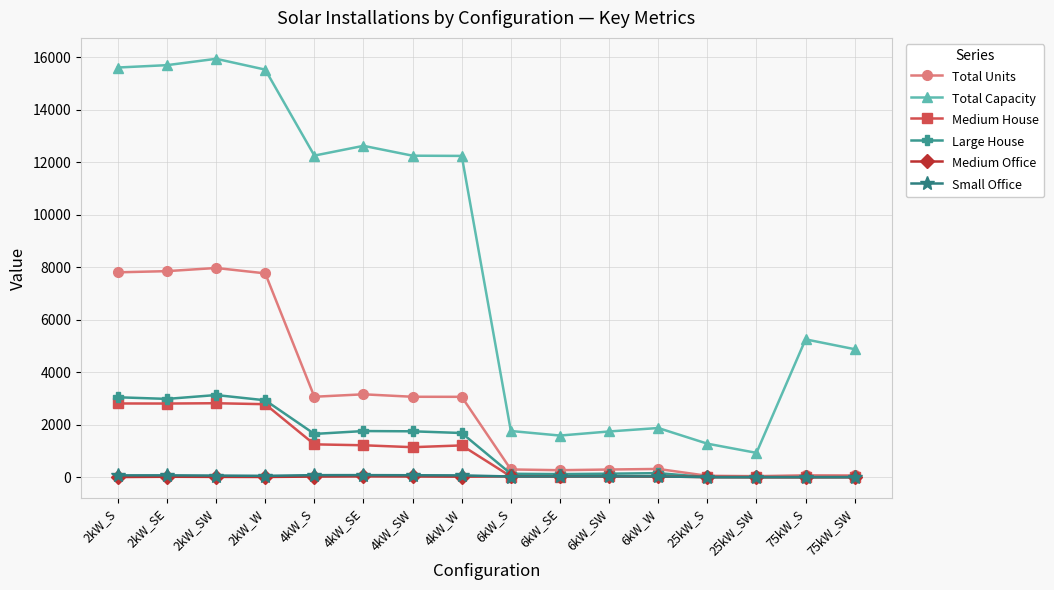

Which series has the widest spread of values?

Total Capacity